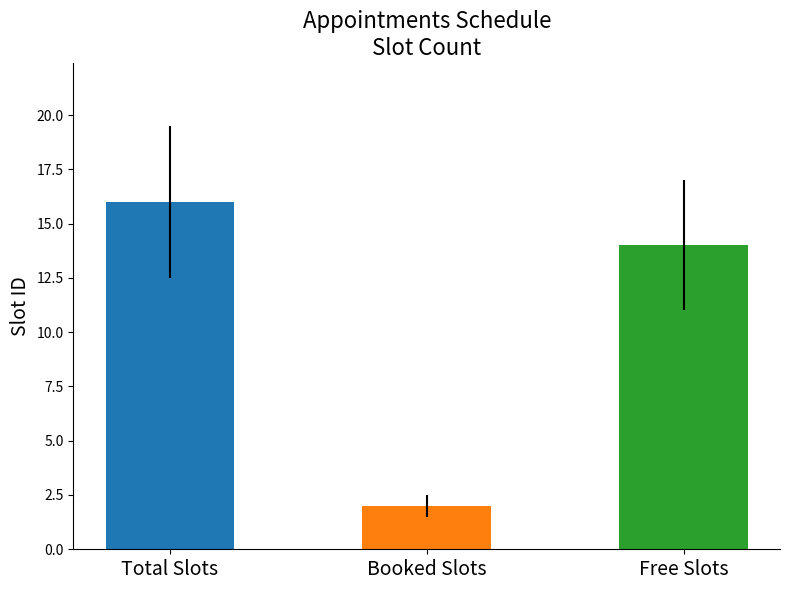

Which category has the highest value across all series?

Total Slots